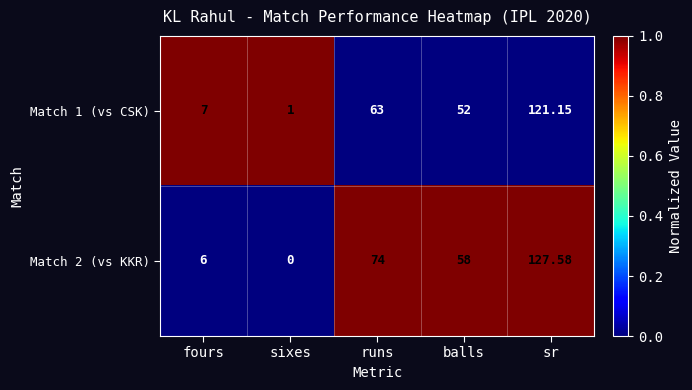

List the series in order of their overall mean, lowest first.

Match 1 (vs CSK), Match 2 (vs KKR)